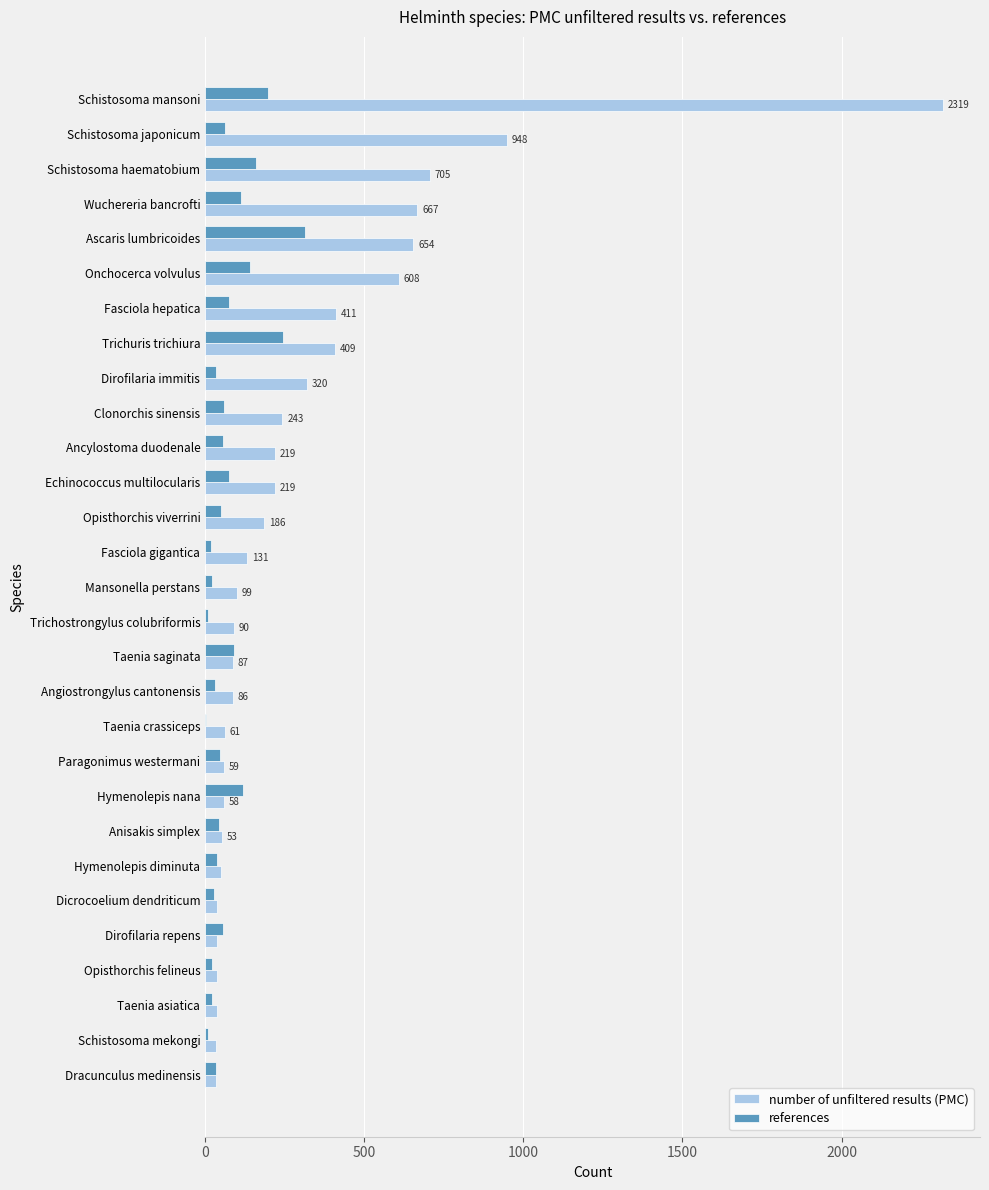

What is the sum of all references values?

2170